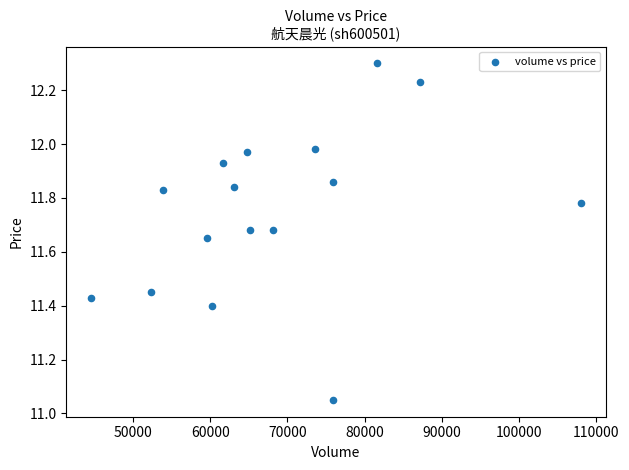

What is the range of X values (max minus min)?

63582.0